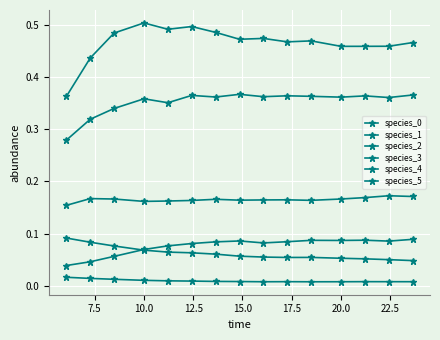

How many data points does each series have?

15